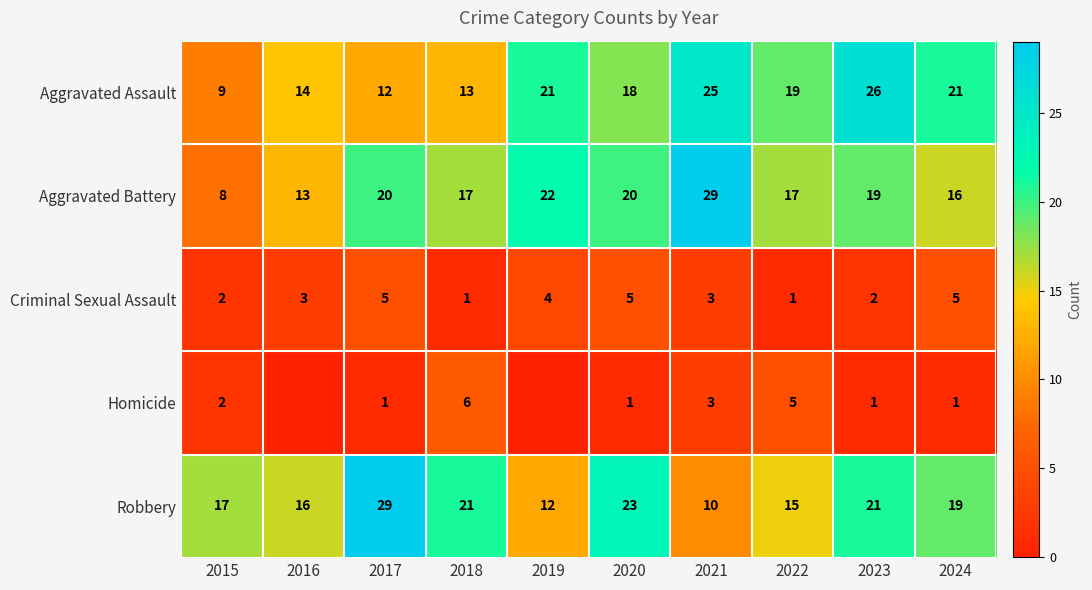

The value of Criminal Sexual Assault at 2019 is 4. True or false?

True